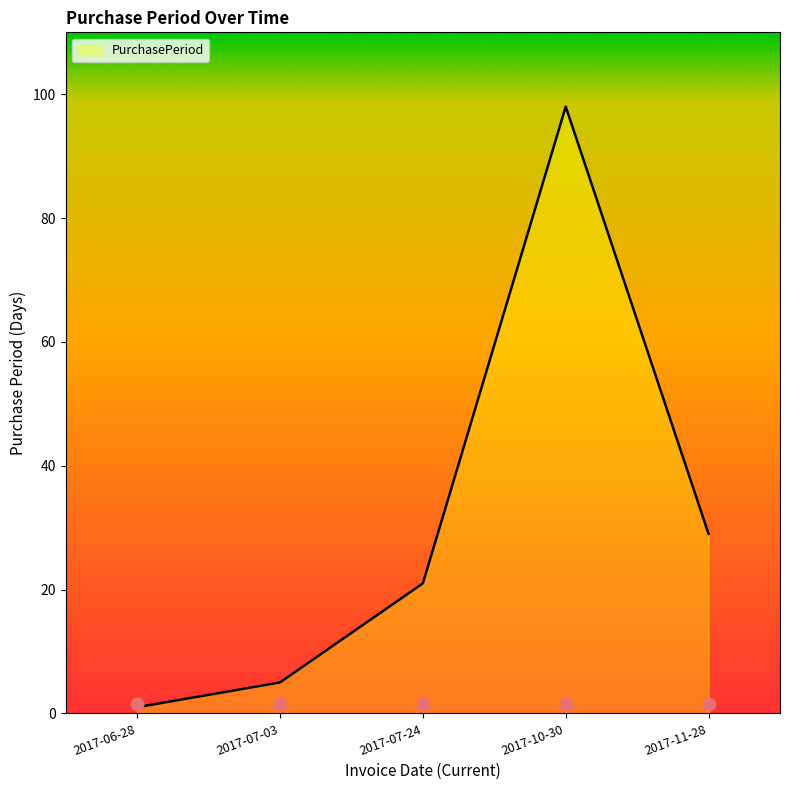

What is the ratio of the value at 2017-10-30 to the value at 2017-06-28?

98.0